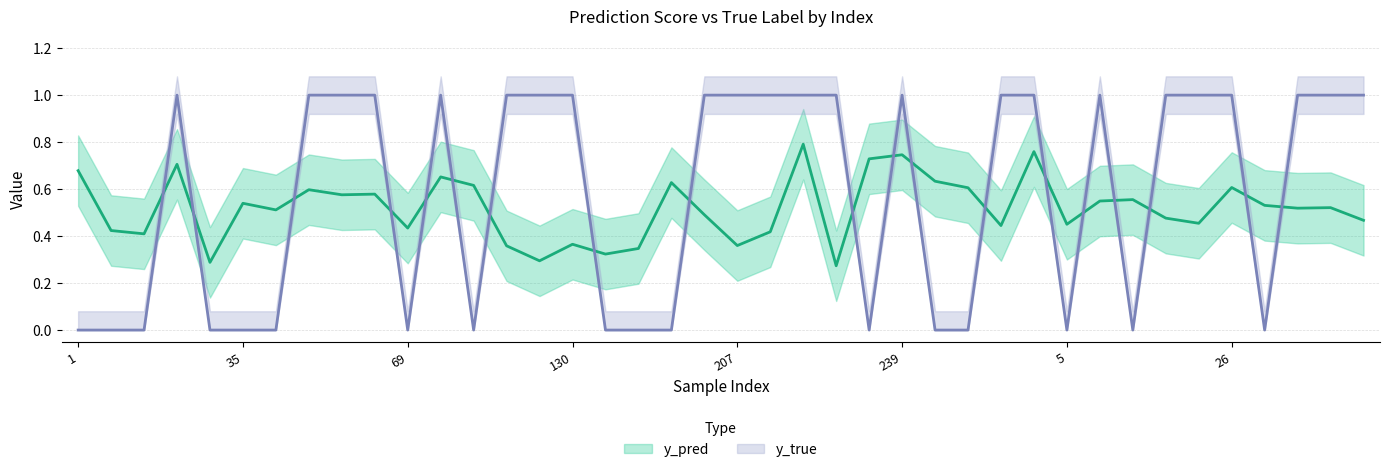

How many series are shown in this chart?

2